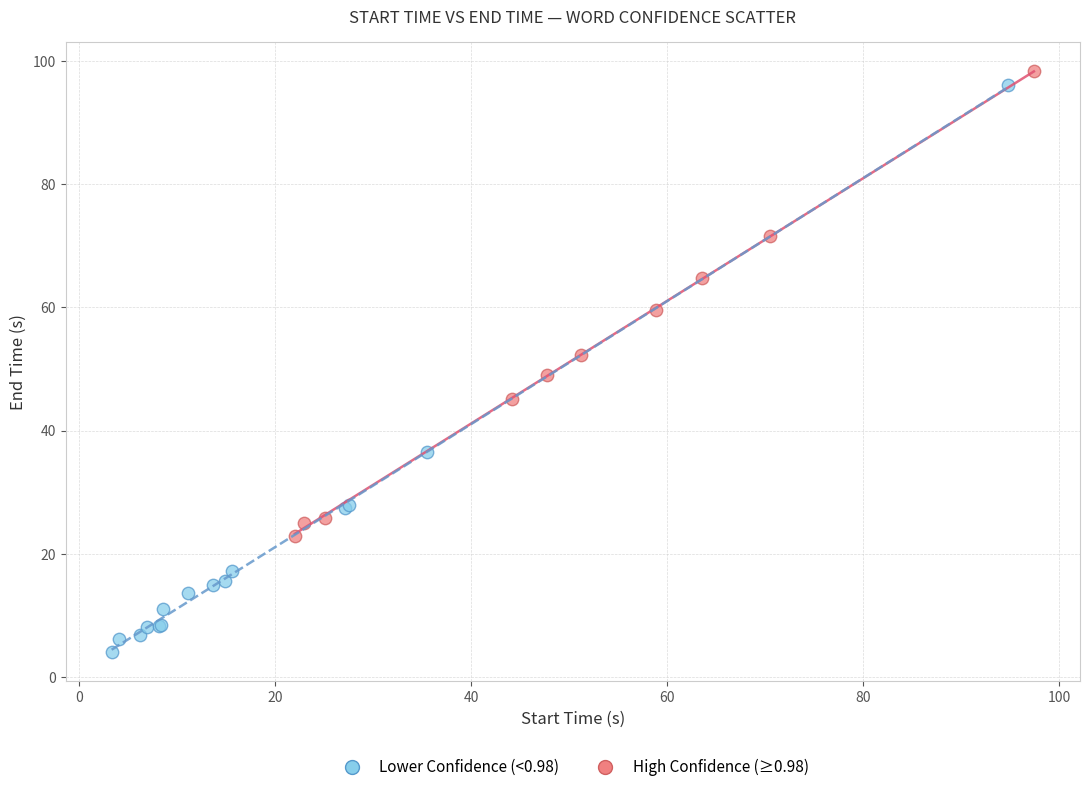

Which series reaches the minimum Y coordinate?

Lower Confidence (<0.98)